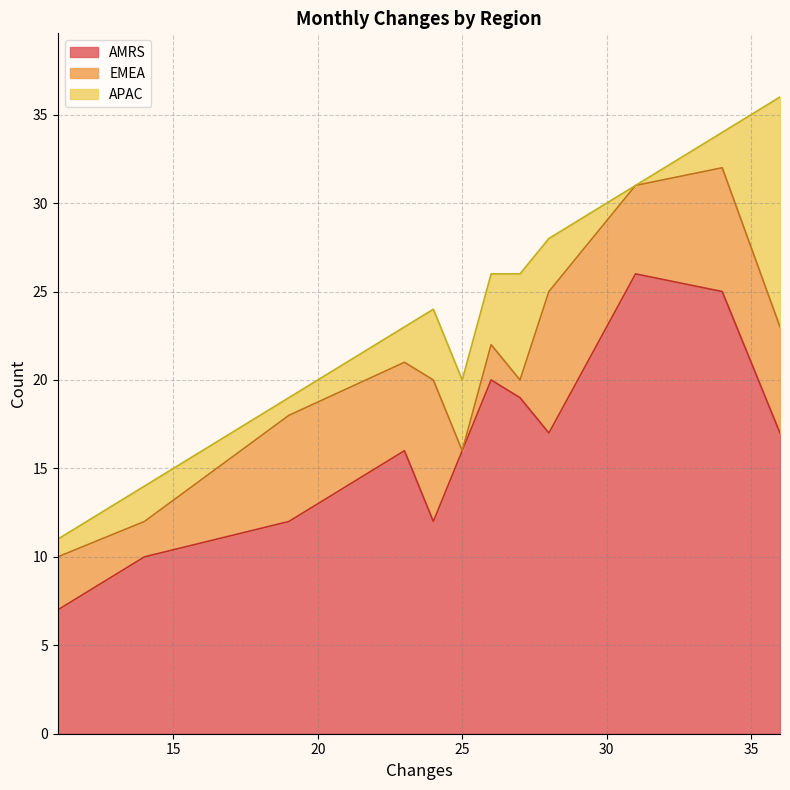

What is the lowest value of the AMRS series?

7